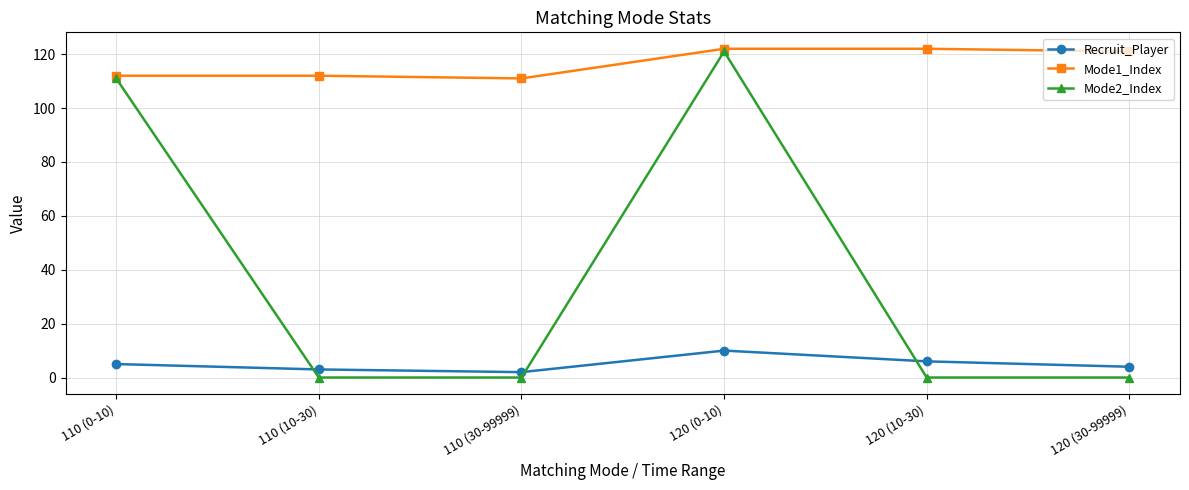

What is the greatest value displayed?

122